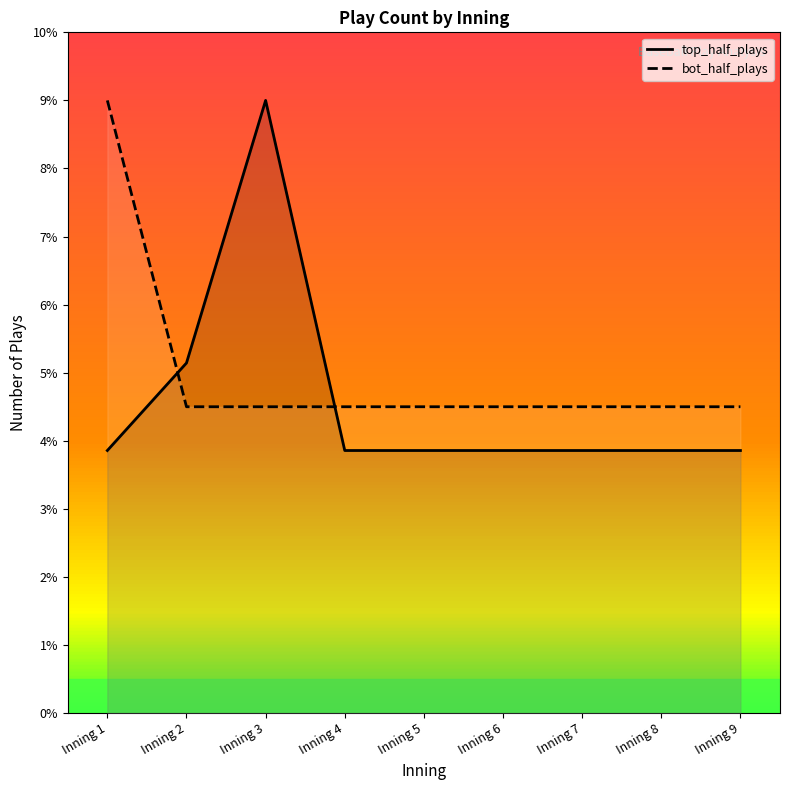

True or false: top_half_plays has more than 2 interior local peaks.

False